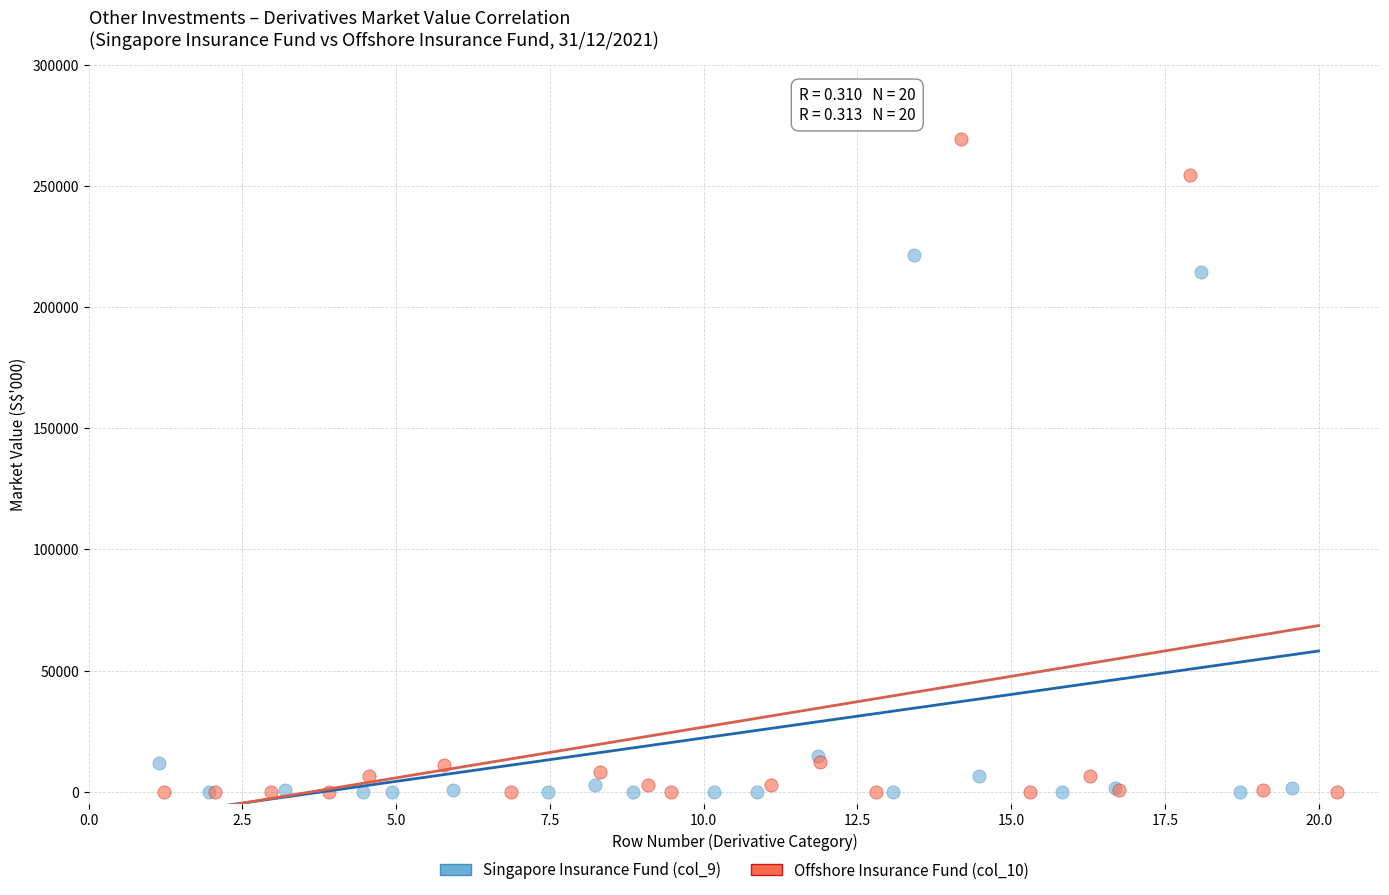

Which series has the largest Y range (max minus min)?

Offshore Insurance Fund (col_10)